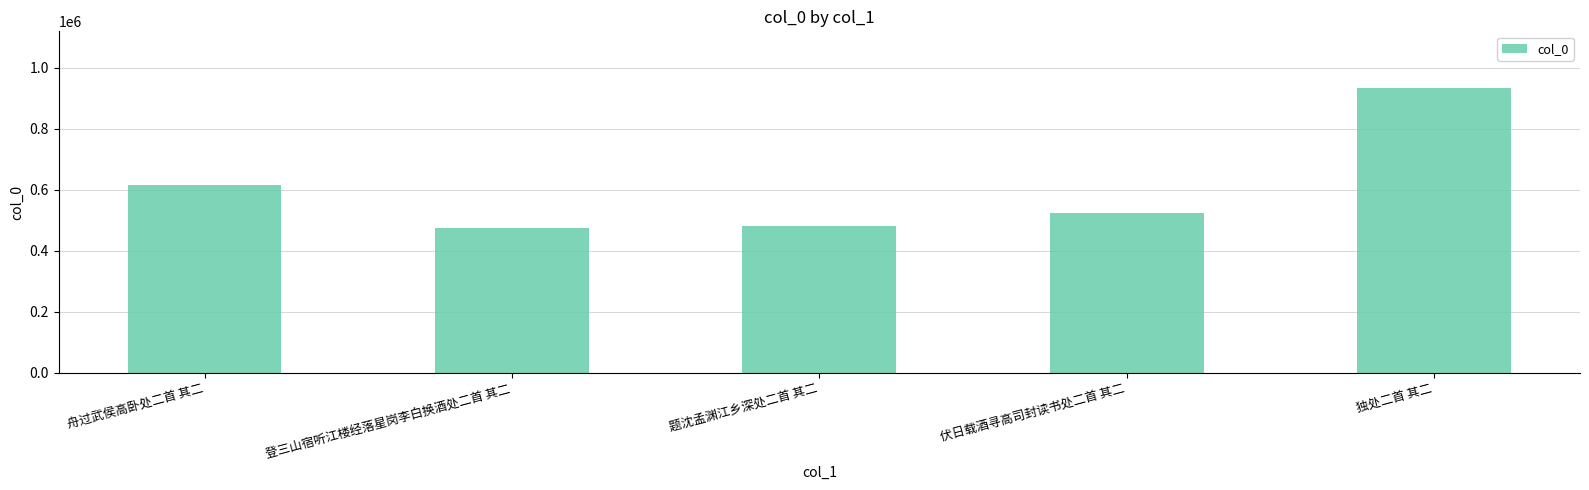

Is it true that the value at 独处二首 其二 is 933212?

True